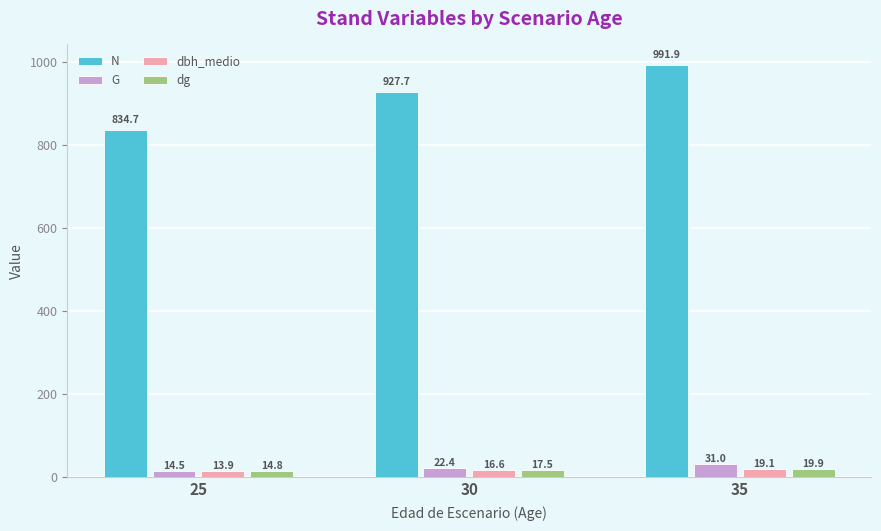

At 30, list the series in order from largest to smallest.

N, G, dg, dbh_medio